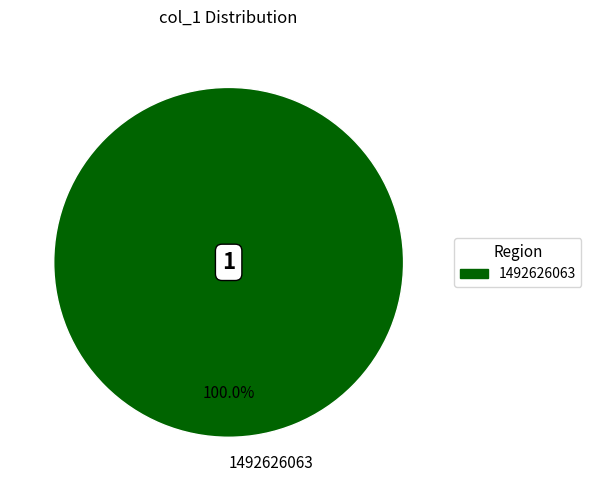

Rank the categories by value from highest to lowest.

1492626063